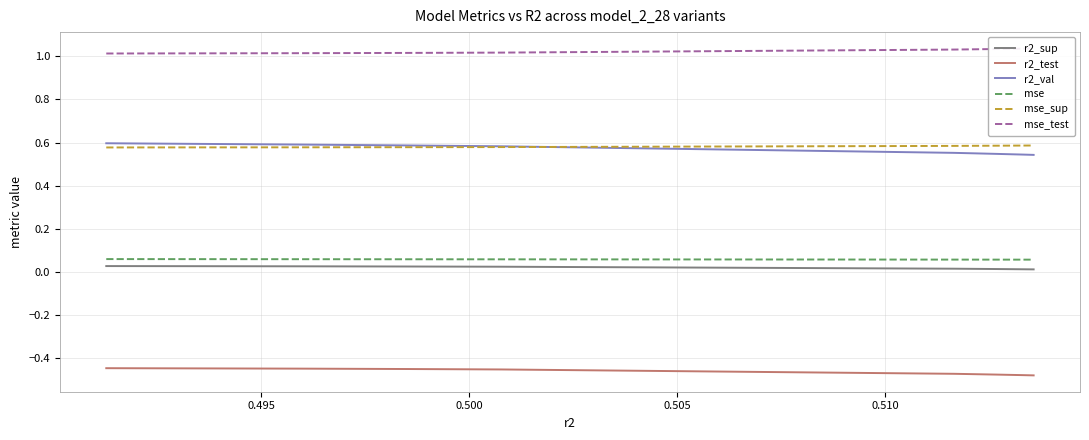

True or false: mse_sup and r2_sup cross at least once.

False